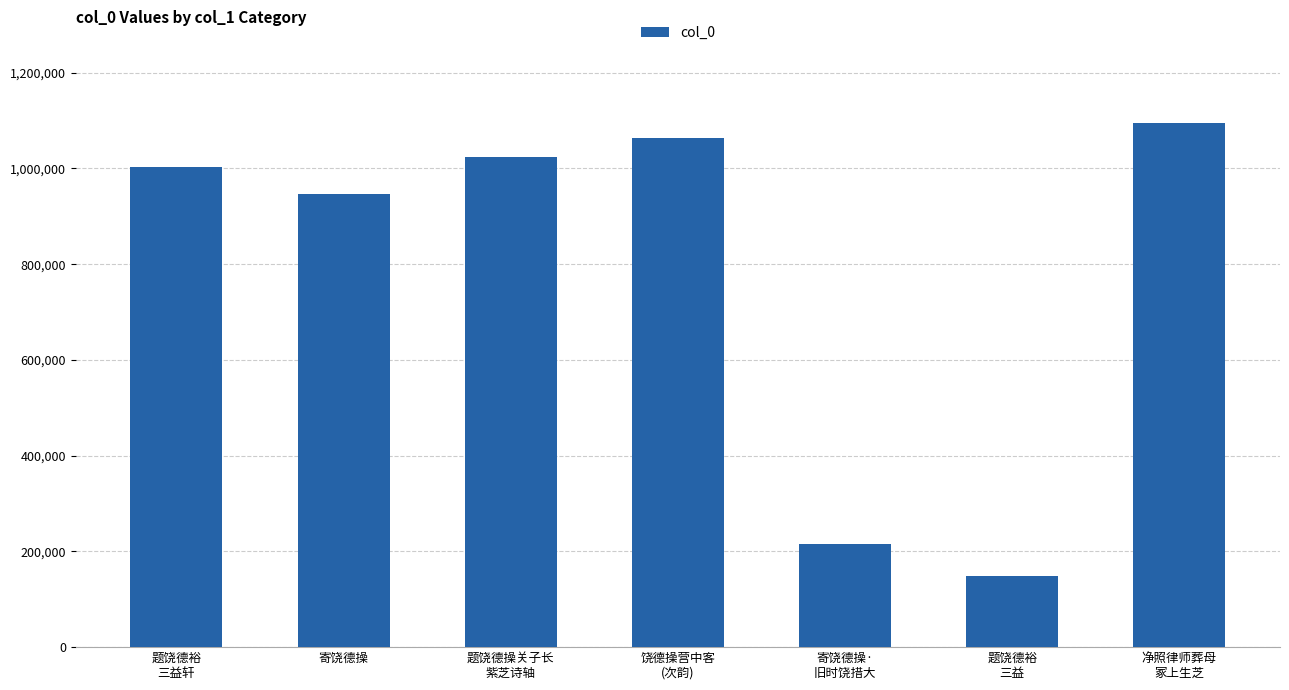

Rank the categories by value from lowest to highest.

题饶德裕
三益, 寄饶德操·
旧时饶措大, 寄饶德操, 题饶德裕
三益轩, 题饶德操关子长
紫芝诗轴, 饶德操营中客
(次韵), 净照律师葬母
冢上生芝